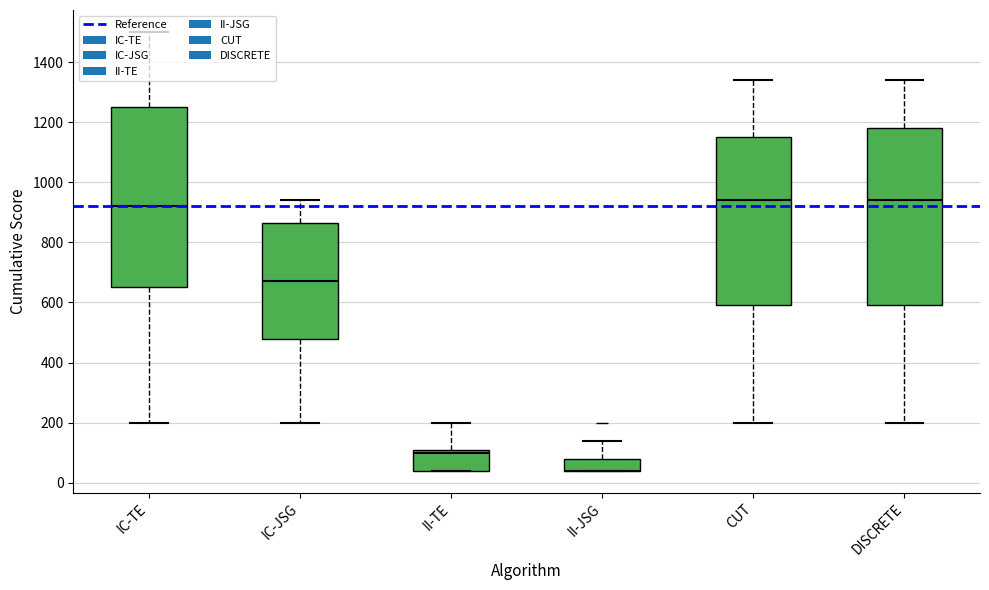

Which series has the largest total across all categories?

IC-TE